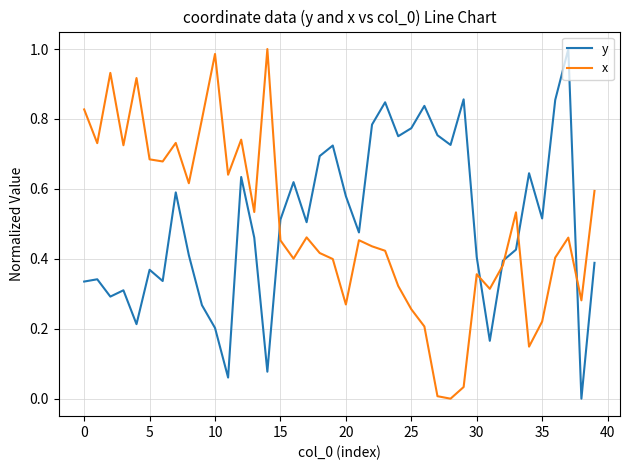

True or false: x and y intersect in this chart.

True